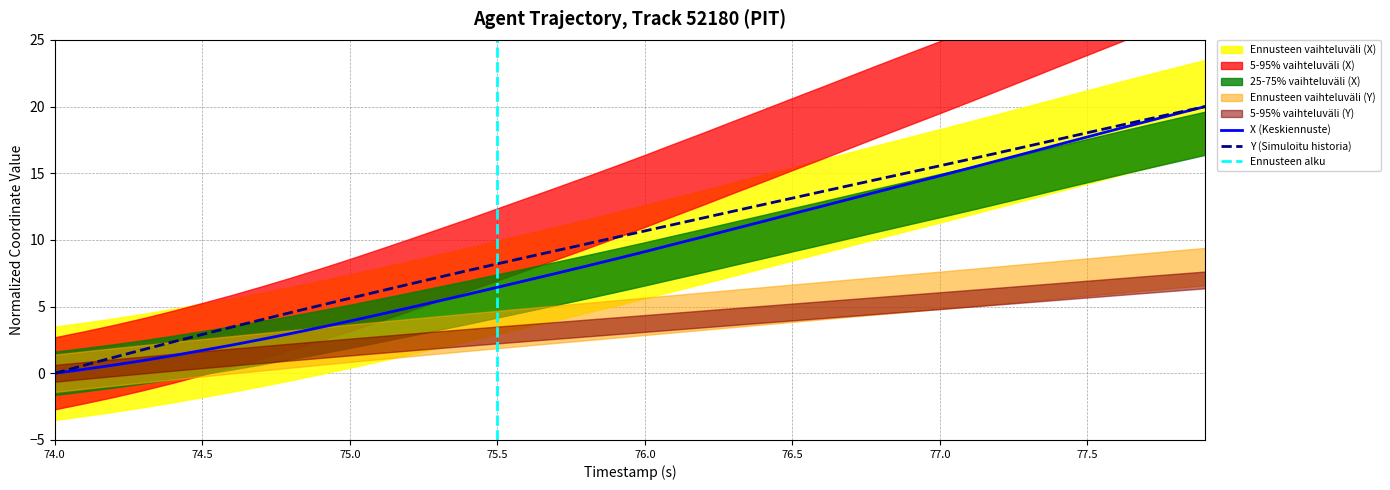

Reading right to left, what are all the values shown in this chart?

X: 20.0	19.4	18.9	18.3	17.7	17.1	16.5	16.0	15.4	14.8	14.2	13.7	13.1	12.5	12.0	11.4	10.8	10.2	9.7	9.1	8.6	8.0	7.5	7.0	6.4	5.9	5.4	4.9	4.4	3.9	3.4	3.0	2.5	2.1	1.7	1.3	1.0	0.6	0.3	0.0
Y: 20.0	19.5	19.0	18.5	18.0	17.5	17.0	16.5	16.0	15.6	15.1	14.6	14.1	13.6	13.1	12.6	12.2	11.7	11.2	10.7	10.2	9.7	9.2	8.7	8.2	7.7	7.2	6.7	6.1	5.6	5.1	4.6	4.0	3.5	2.9	2.3	1.8	1.2	0.6	0.0